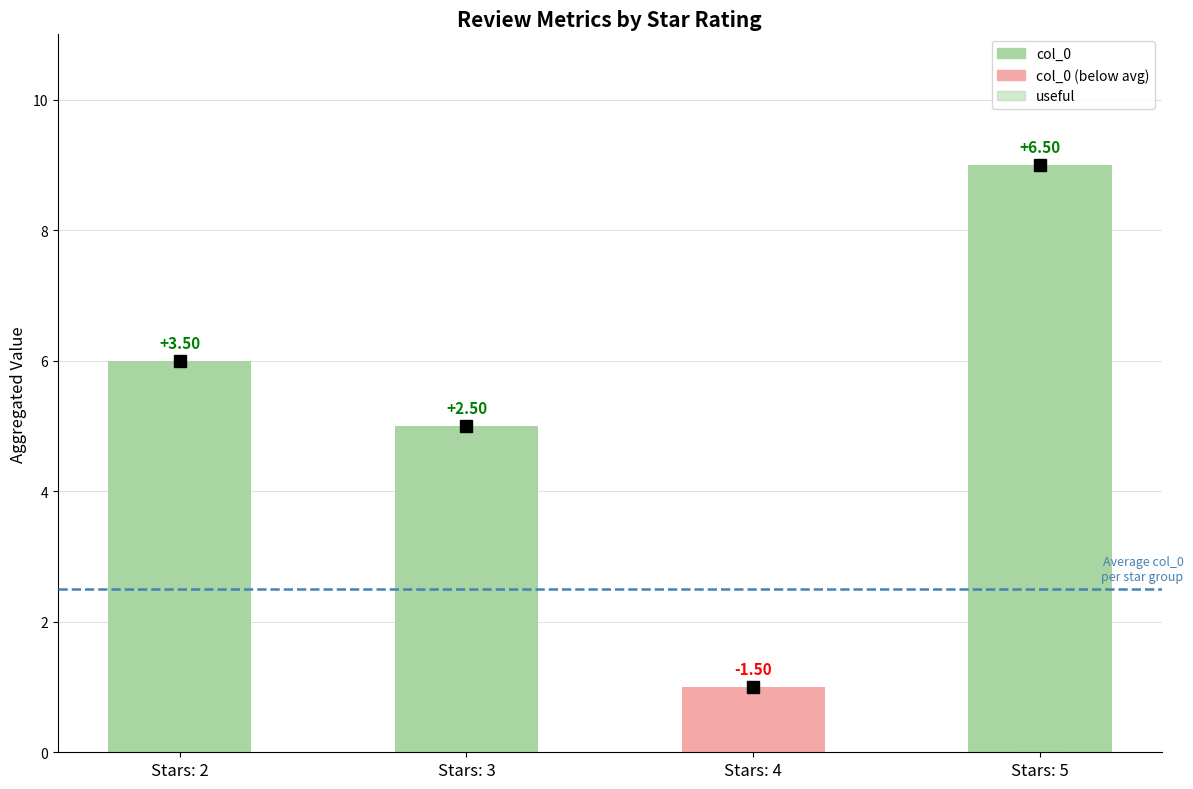

Which label corresponds to the smallest value in the chart?

Stars: 2